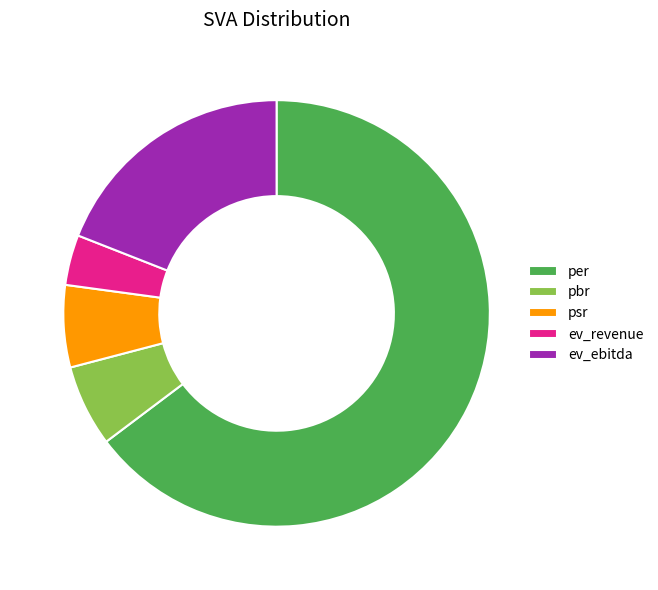

Which slice is the largest?

per